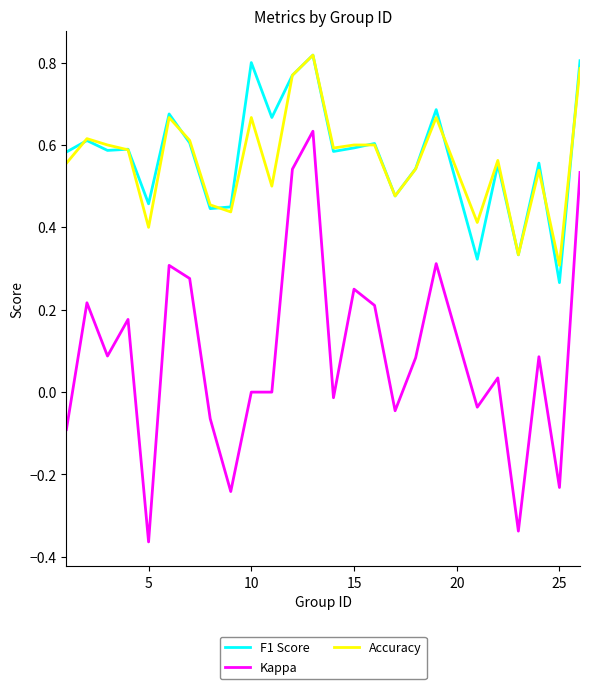

Which series has the largest range (max minus min)?

Kappa